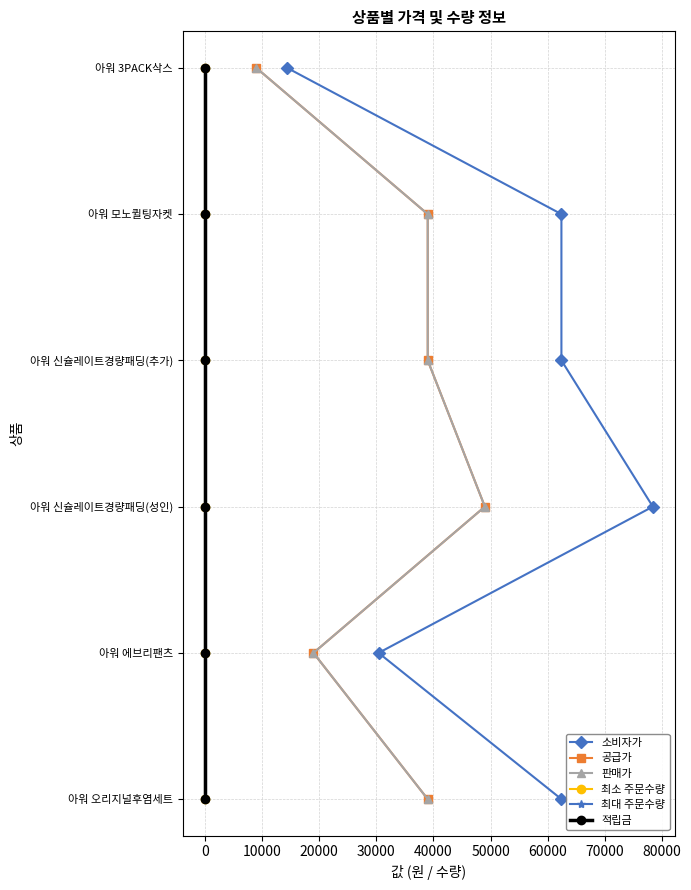

How many data points does each series have?

6